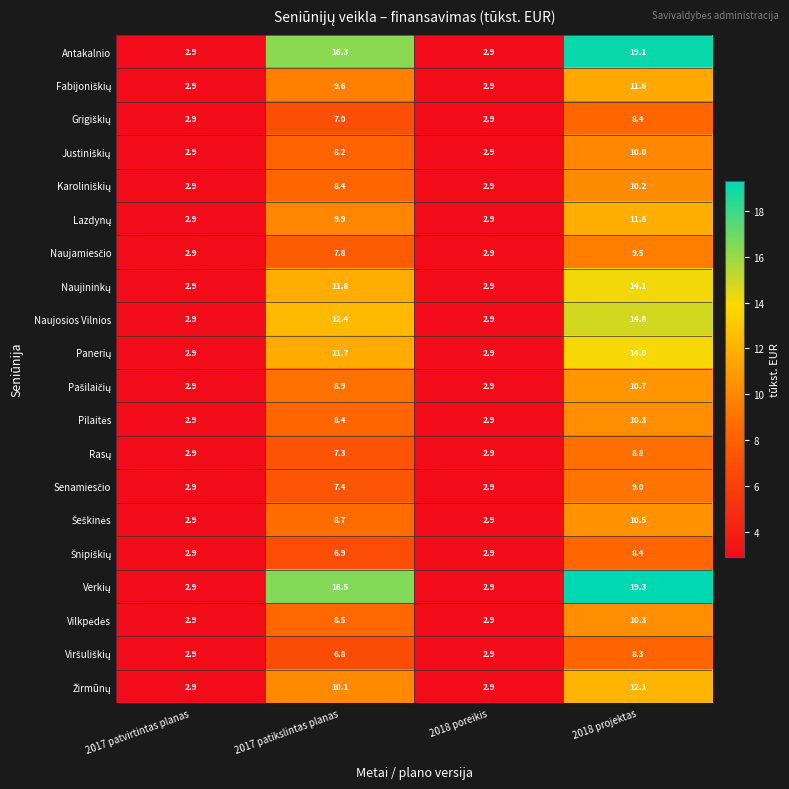

What is the total value across all series at 2017 patikslintas planas?

192.6